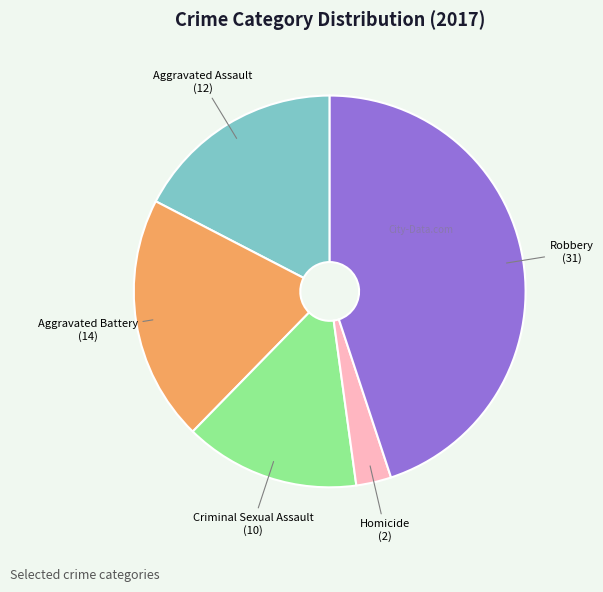

Is there any slice that represents more than half of the pie?

No